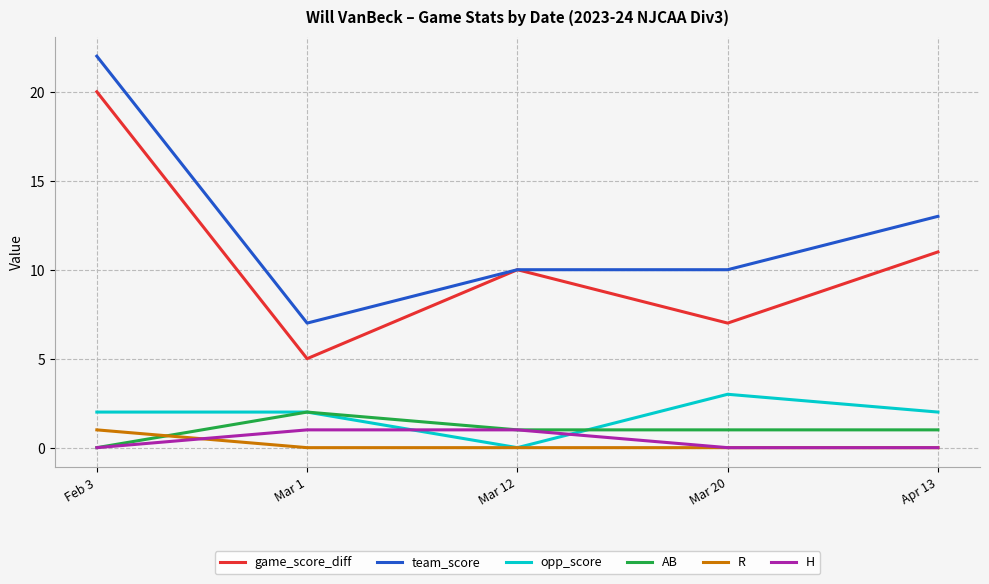

What position from the left is Feb 3?

1